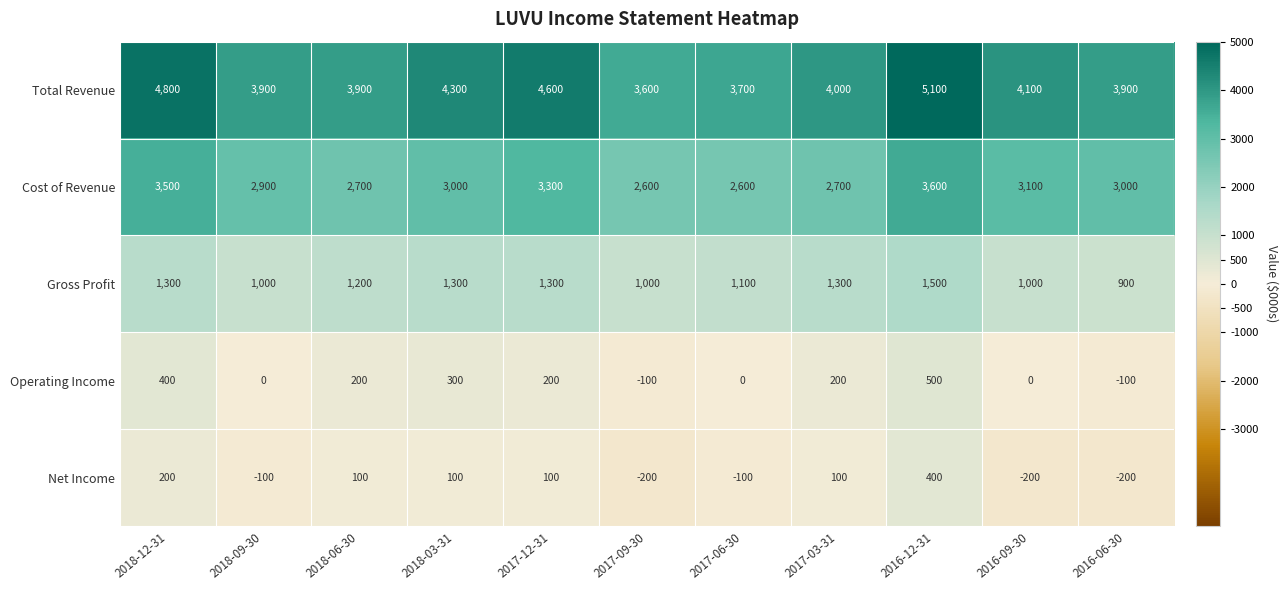

At which label does Operating Income first exceed 200?

2018-12-31